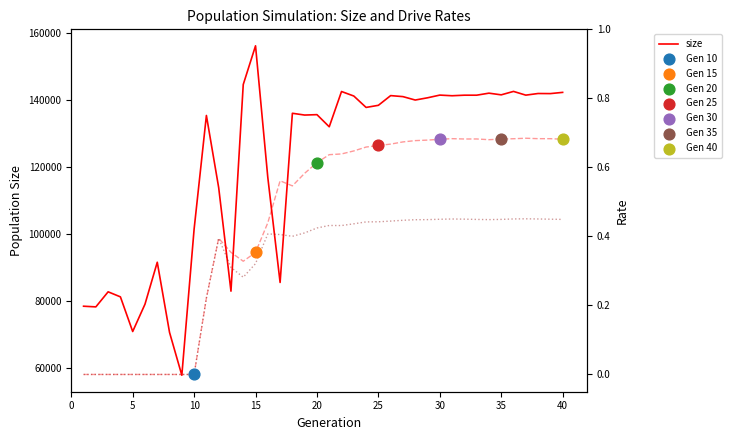

Which series has the largest total across all categories?

size